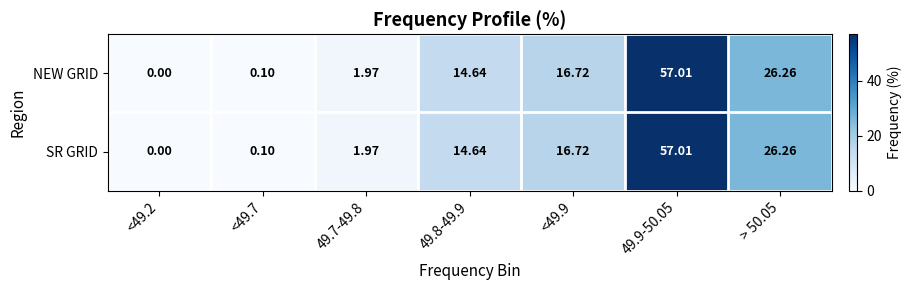

Is the value of SR GRID at <49.2 greater than the value of NEW GRID at > 50.05?

No